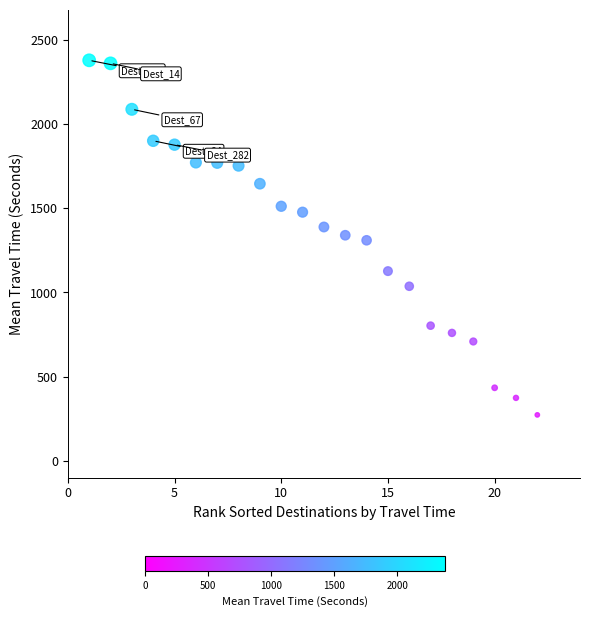

What is the range of X values (max minus min)?

21